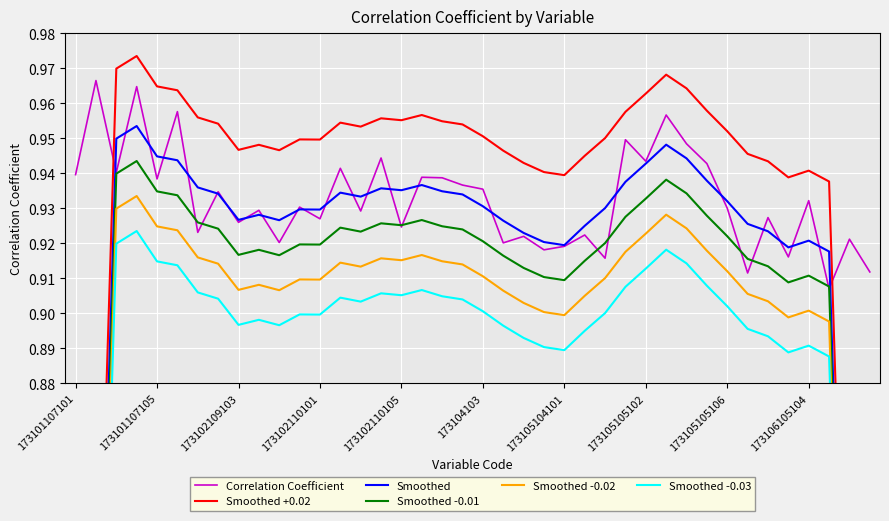

True or false: Correlation Coefficient has a value of 1.3 at 173102110101.

False